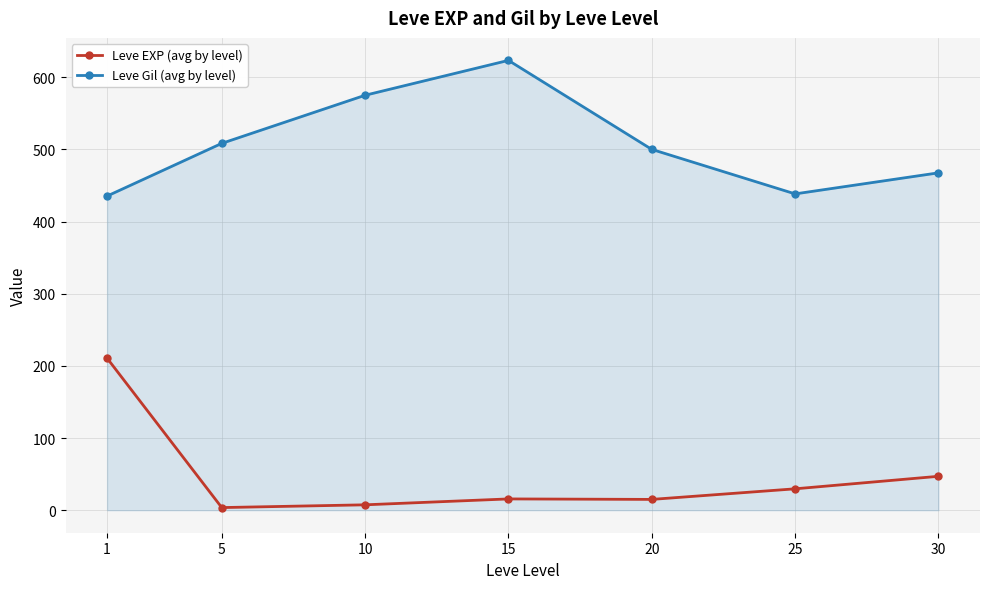

What is the lowest value of the Leve Gil (avg by level) series?

435.3